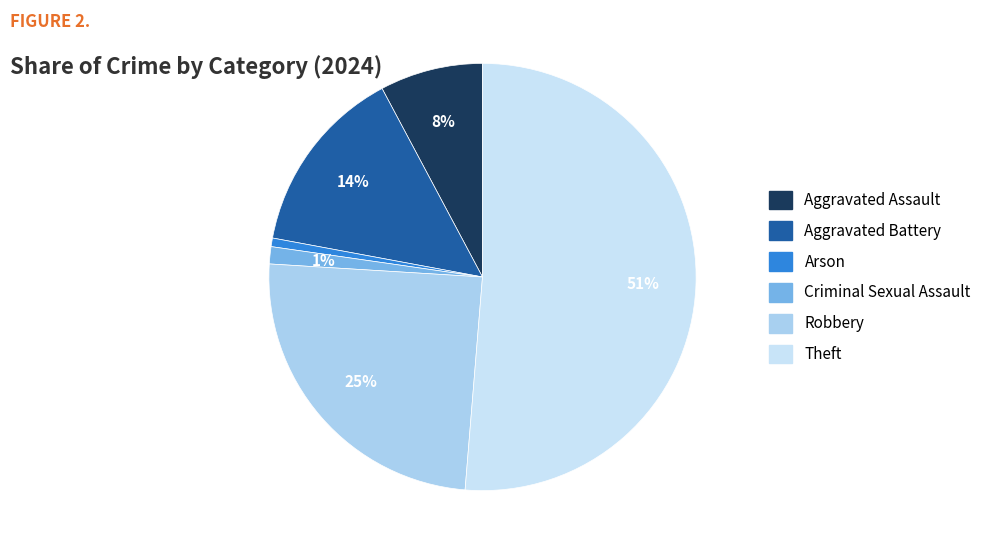

What percentage do Aggravated Battery and Criminal Sexual Assault together represent?

15.6%